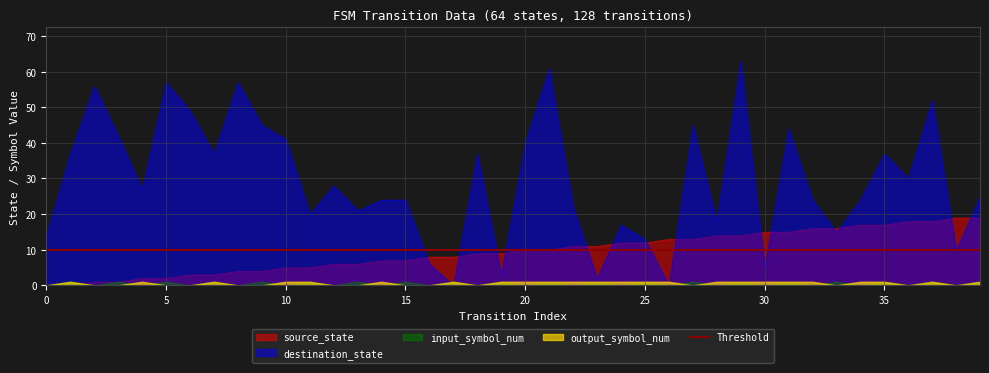

List the labels in order of source_state value, largest first.

38, 39, 36, 37, 34, 35, 32, 33, 30, 31, 28, 29, 26, 27, 24, 25, 22, 23, 20, 21, 18, 19, 16, 17, 14, 15, 12, 13, 10, 11, 8, 9, 6, 7, 4, 5, 2, 3, 0, 1